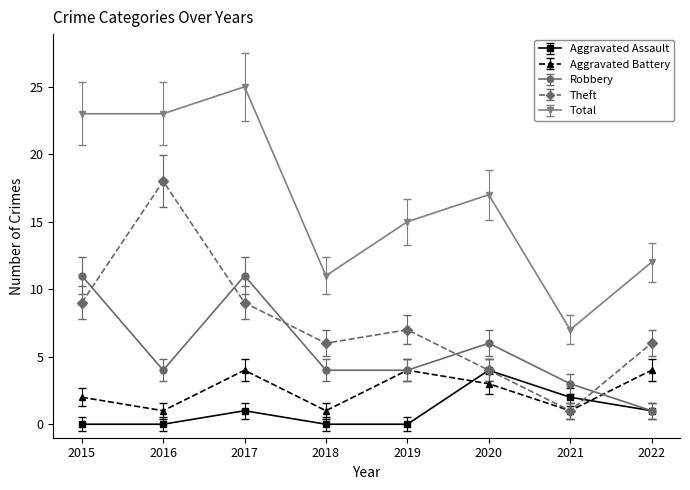

Which series changed the most between 2016 and 2018?

Total